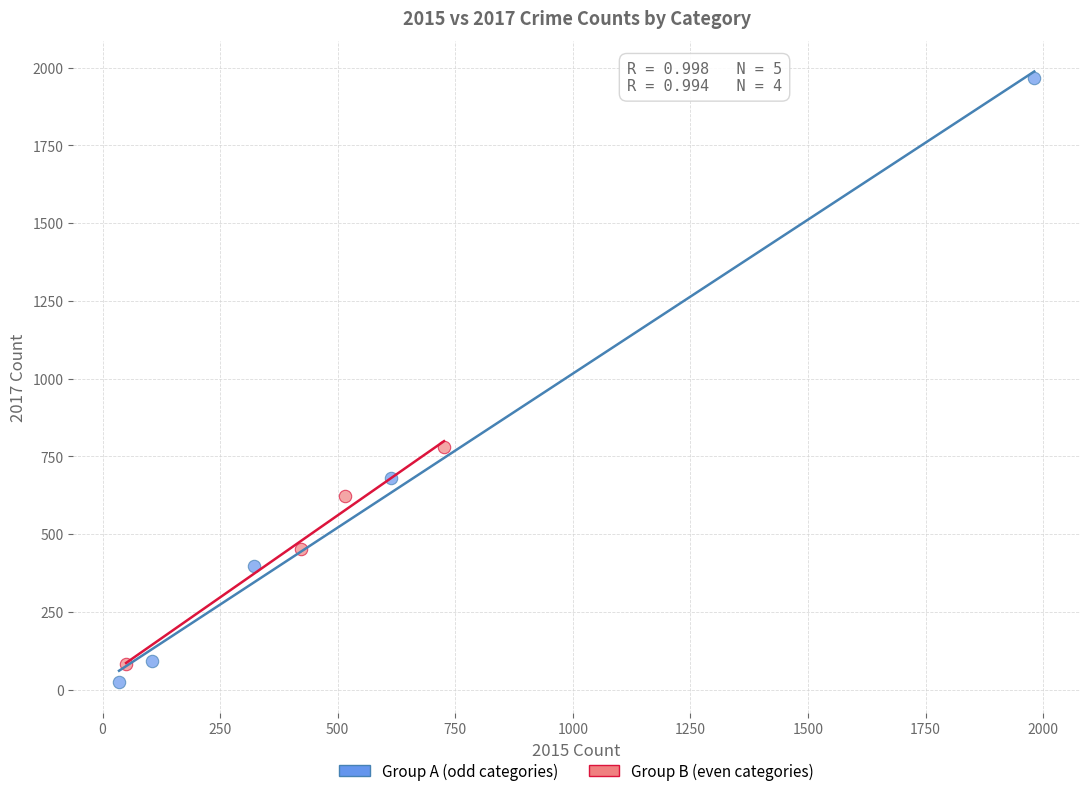

Which series reaches the maximum Y coordinate?

Group A (odd categories)